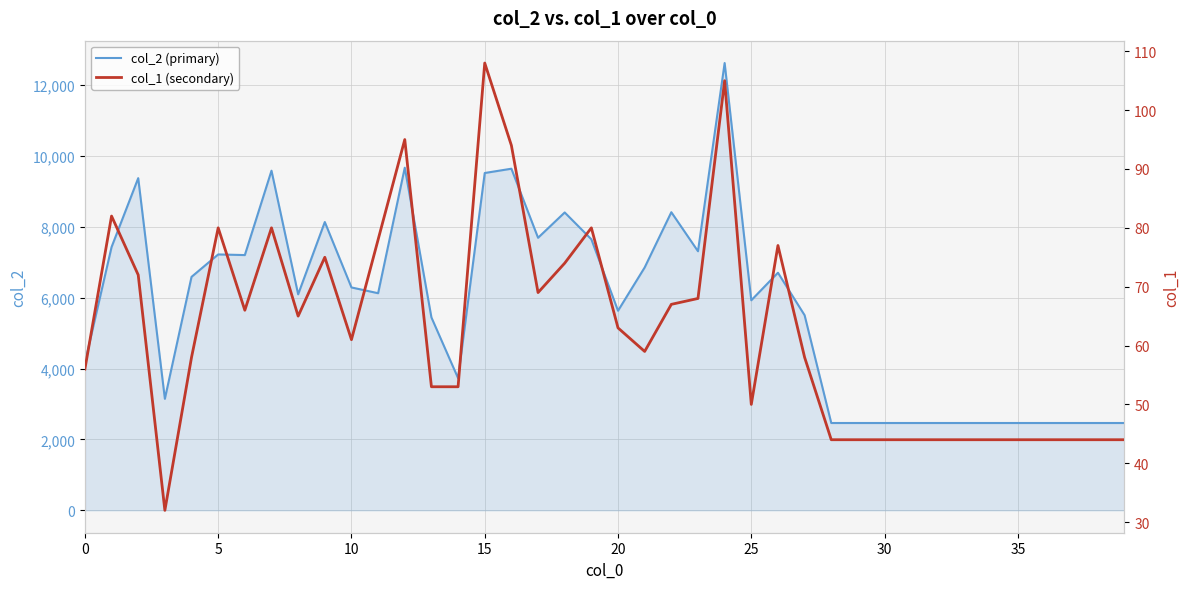

Which series has the widest spread of values?

col_2 (primary)